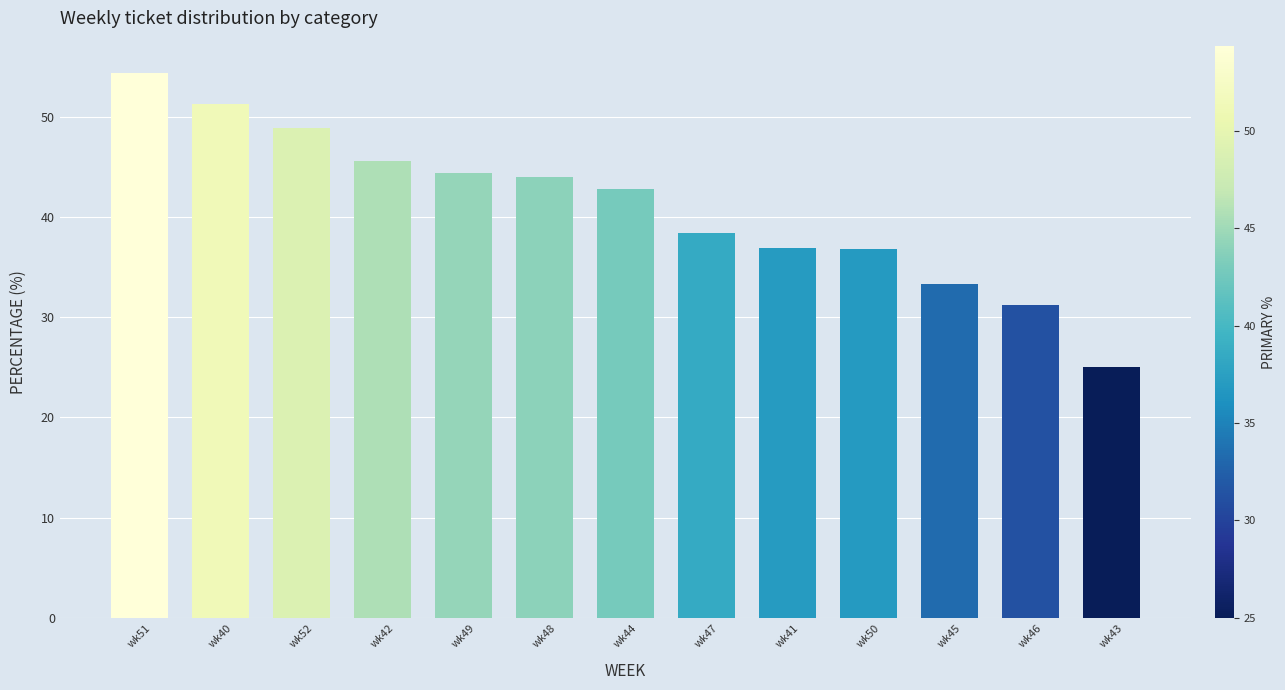

Count the number of categories in the chart.

13